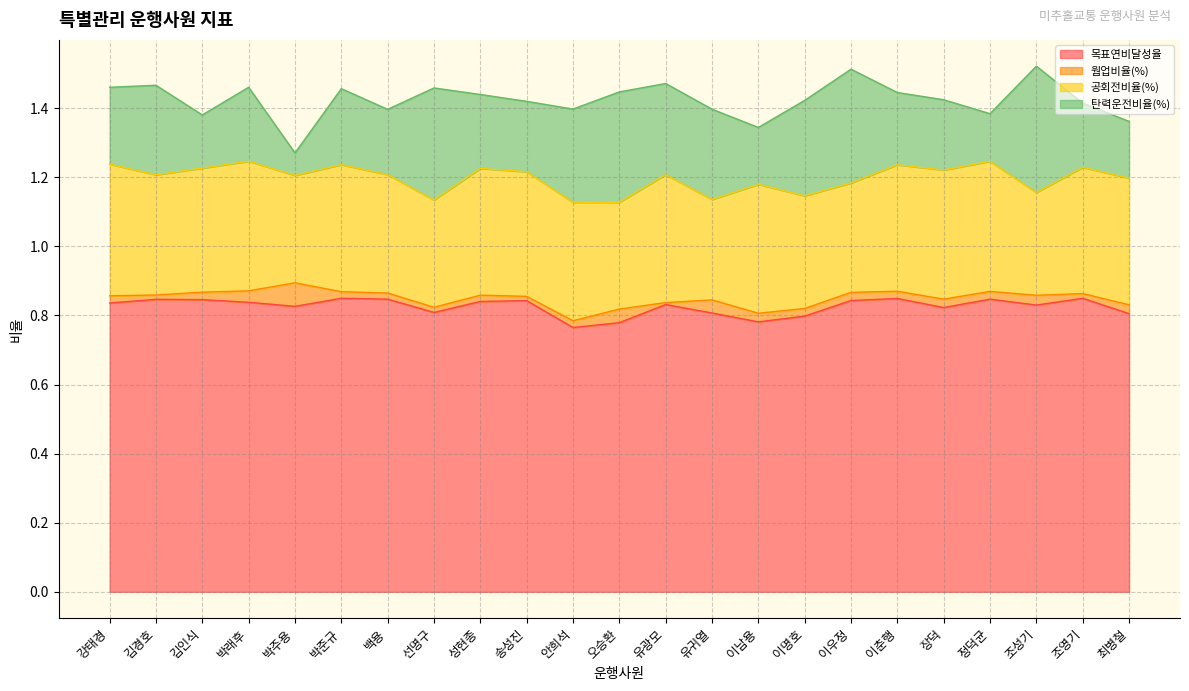

Rank the series at 박주용 from lowest to highest value.

탄력운전비율(%), 웜업비율(%), 공회전비율(%), 목표연비달성율